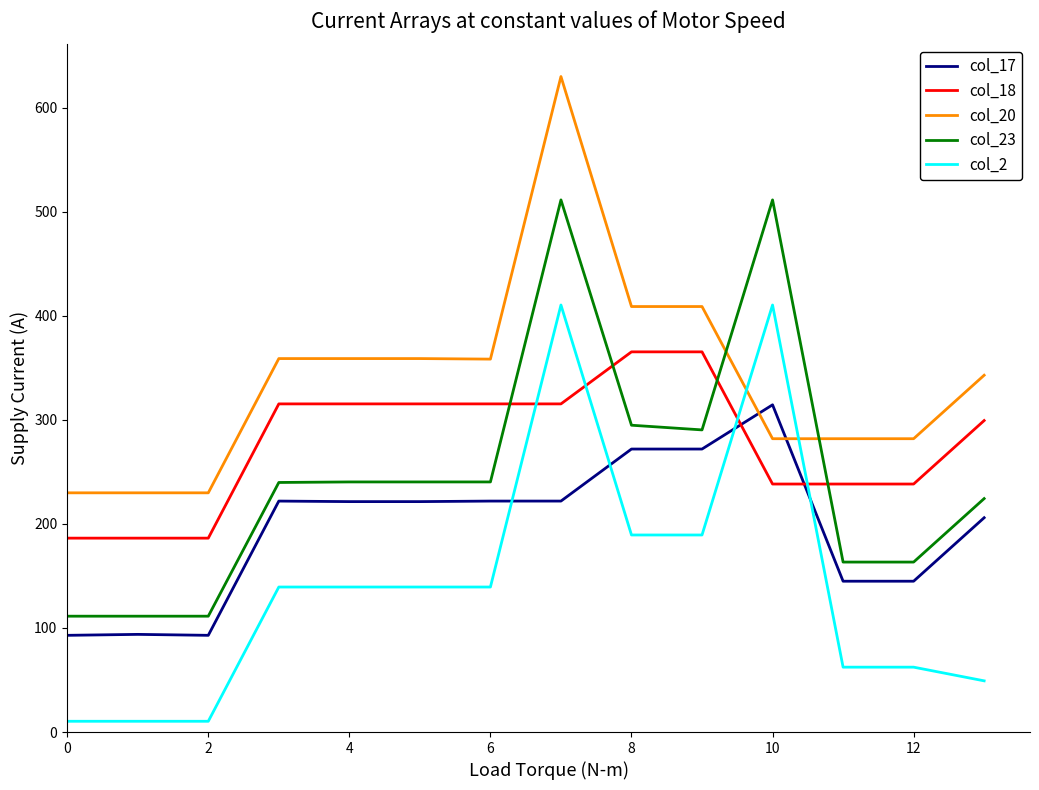

Which series has the largest total across all categories?

col_20